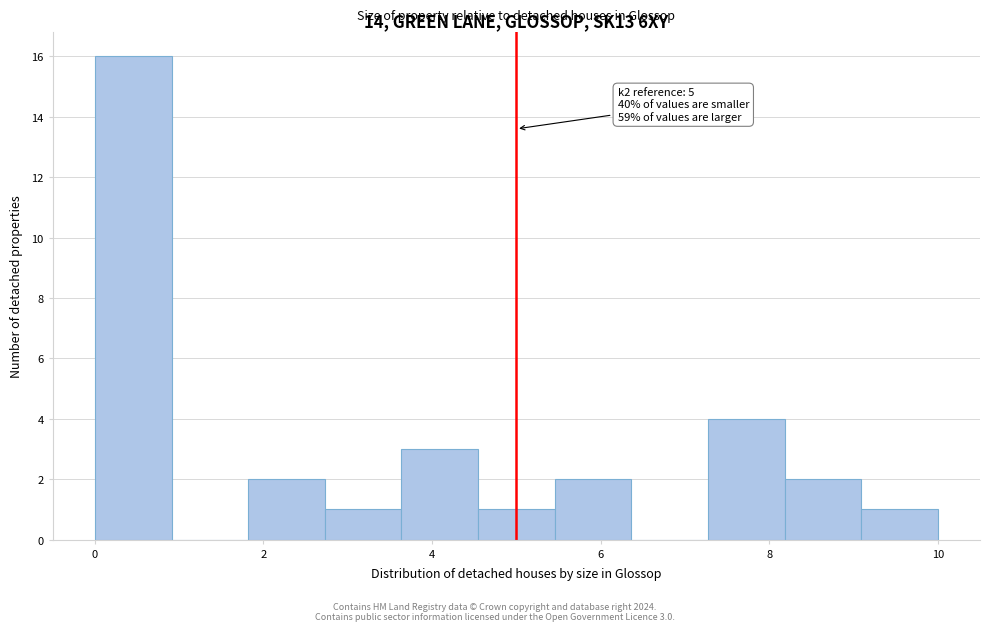

Which range on the x-axis has the tallest bar?

0.0 to 1.0